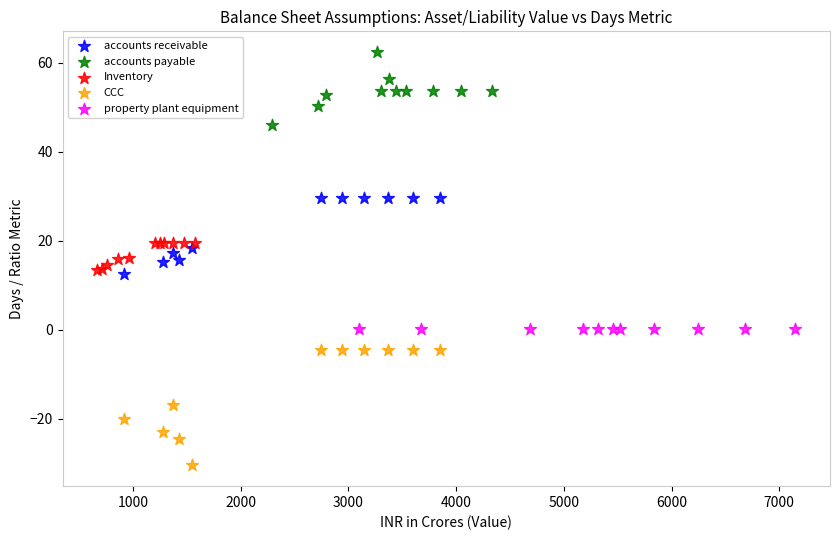

Which series has the largest Y range (max minus min)?

CCC